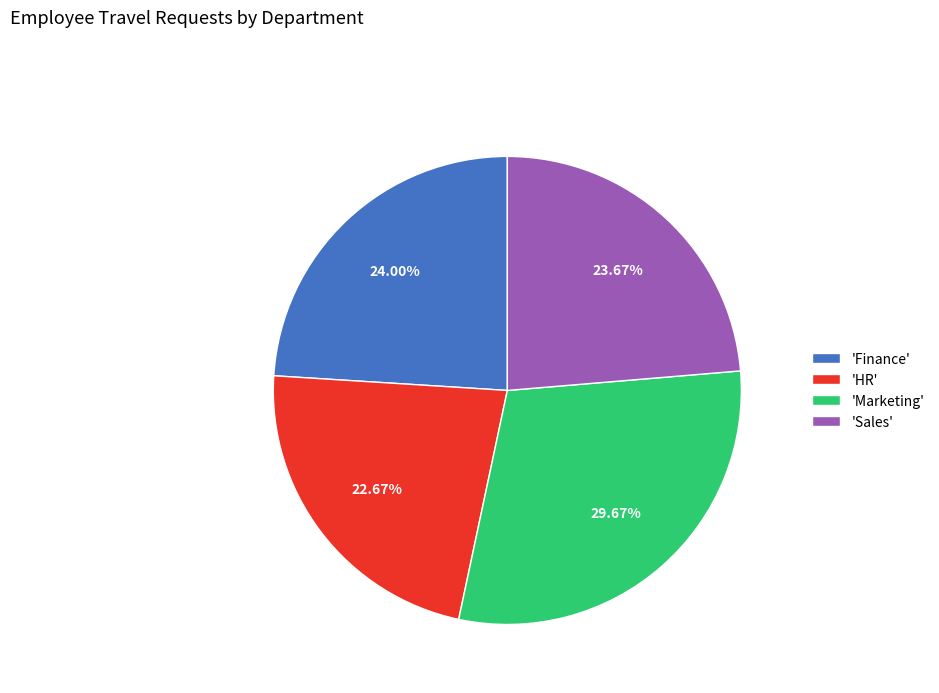

Approximately how many times larger is the value at 'Sales' compared to 'Finance'?

1.0